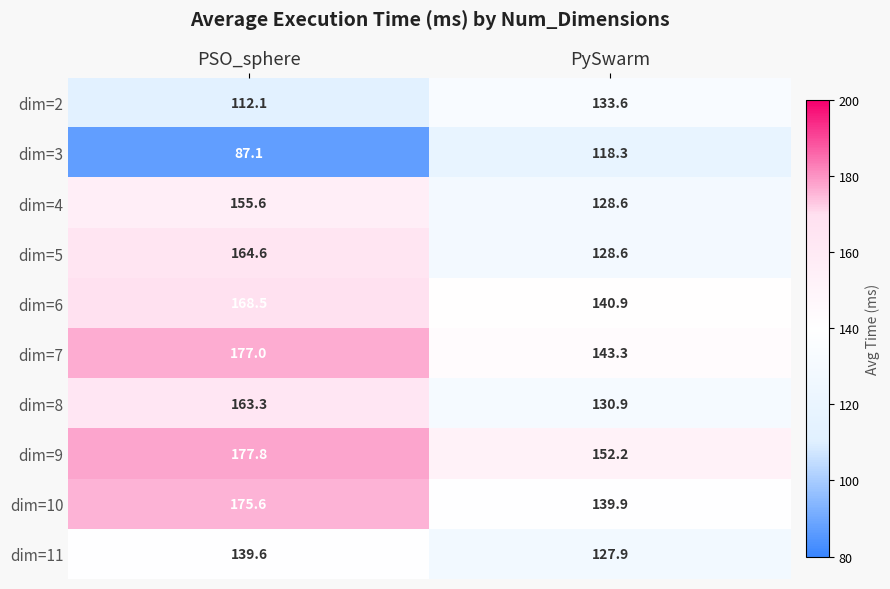

Is it true that dim=10 equals 175.6 at PSO_sphere?

True